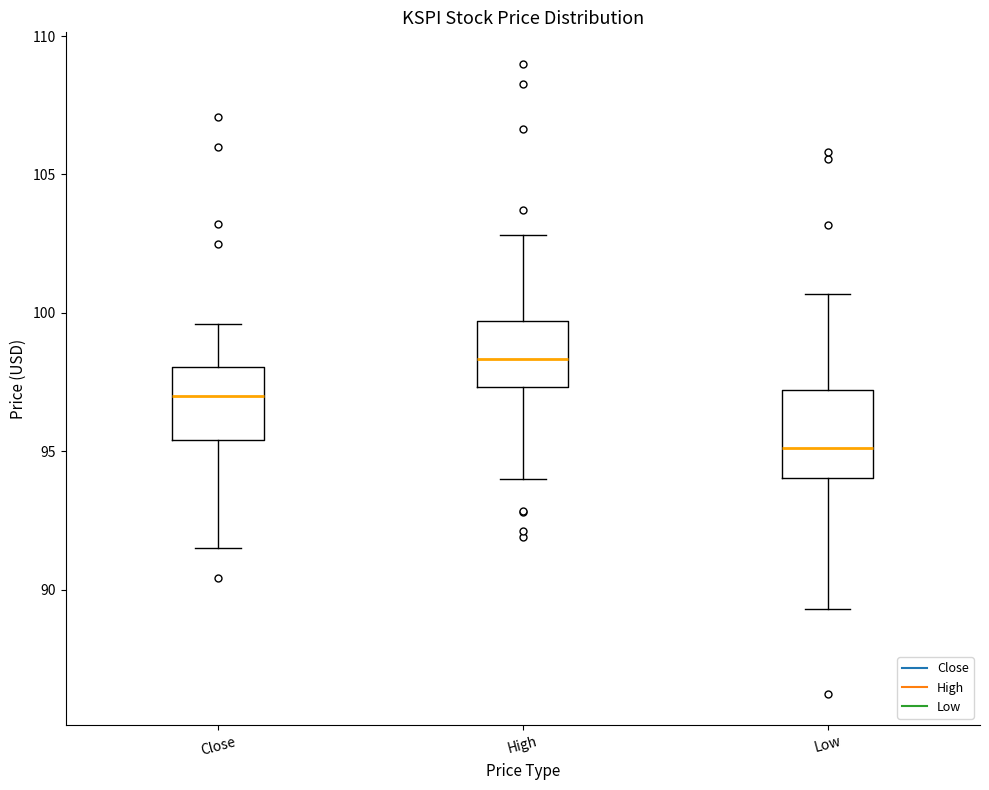

Which box has the highest median line?

High